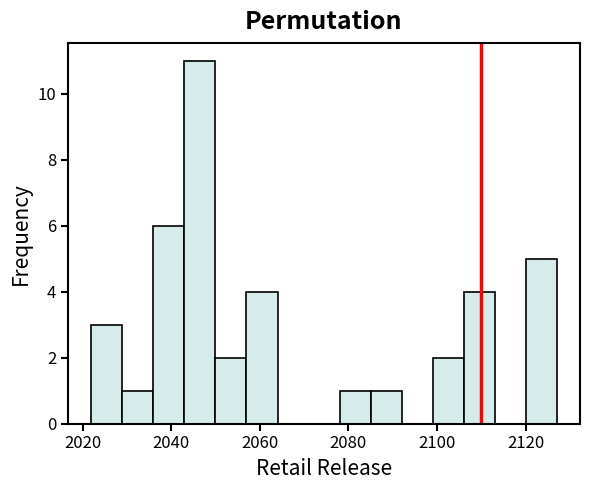

Around what value on the x-axis is the tallest bar? Give the approximate position of its centre, as read against the axis.

2046